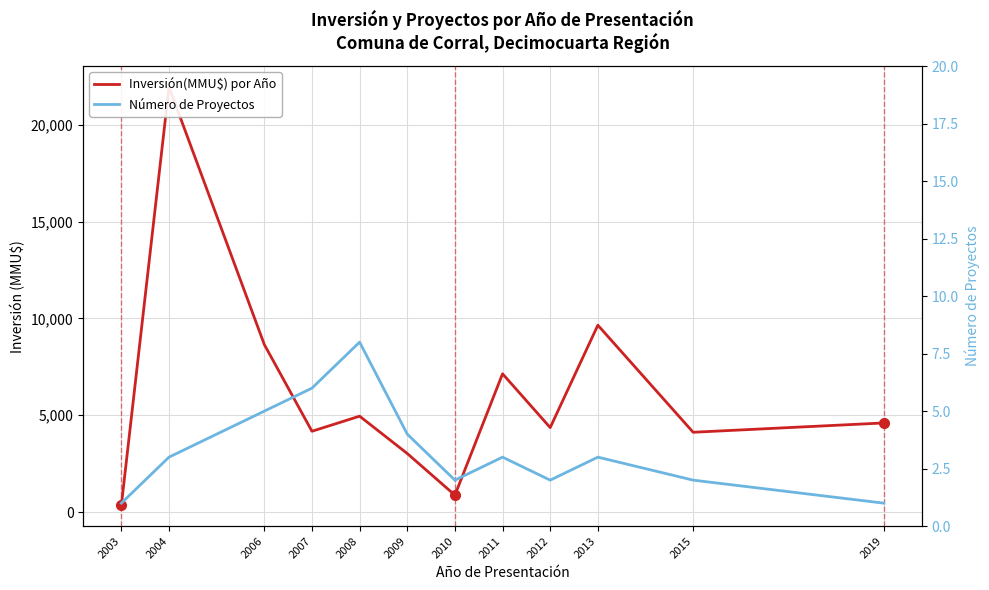

Rank the categories by Inversión(MMU$) por Año value from lowest to highest.

2003, 2010, 2009, 2015, 2007, 2012, 2019, 2008, 2011, 2006, 2013, 2004